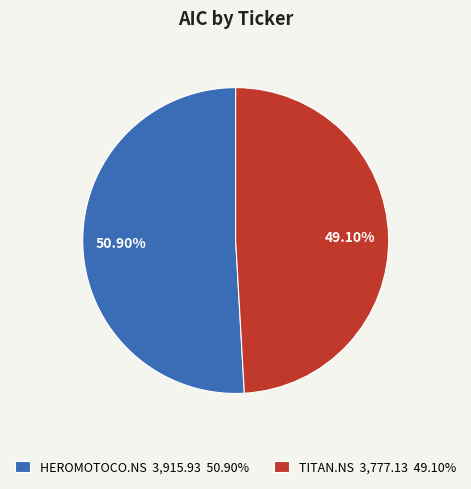

True or false: TITAN.NS accounts for 57% of the total.

False